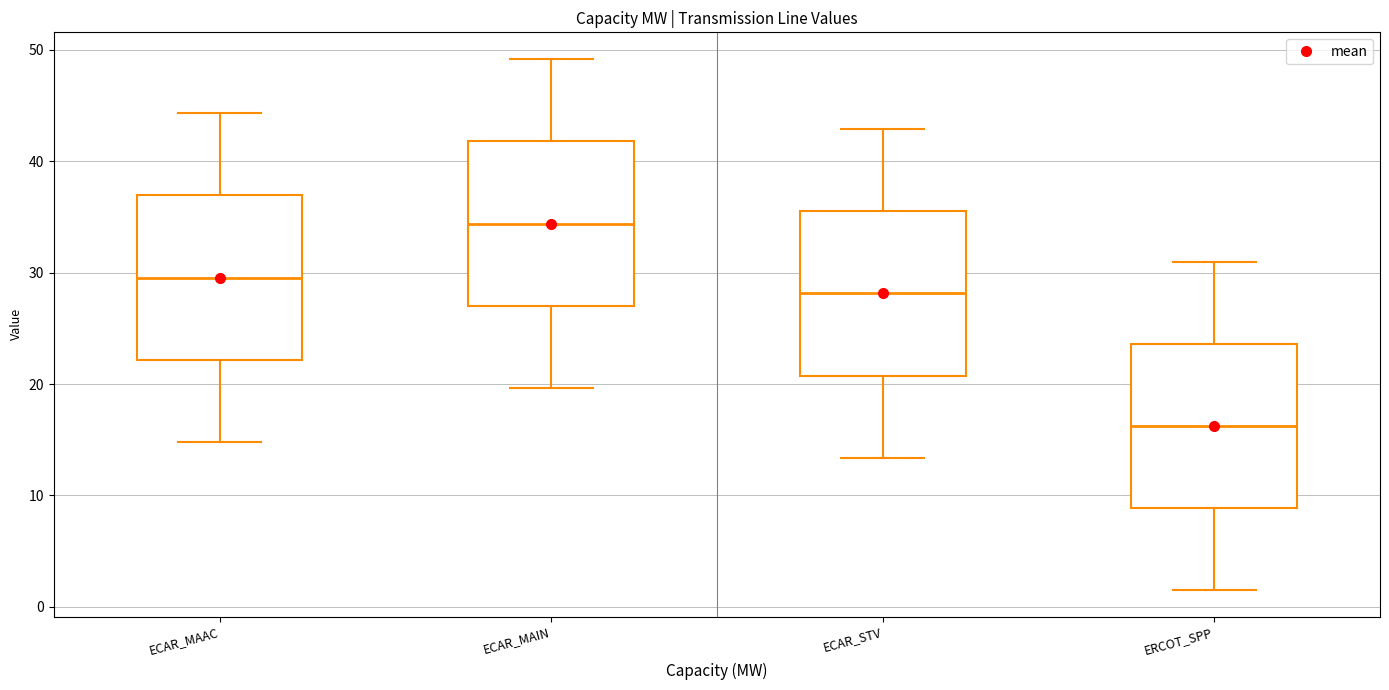

Which box's median line is the lowest?

ERCOT_SPP